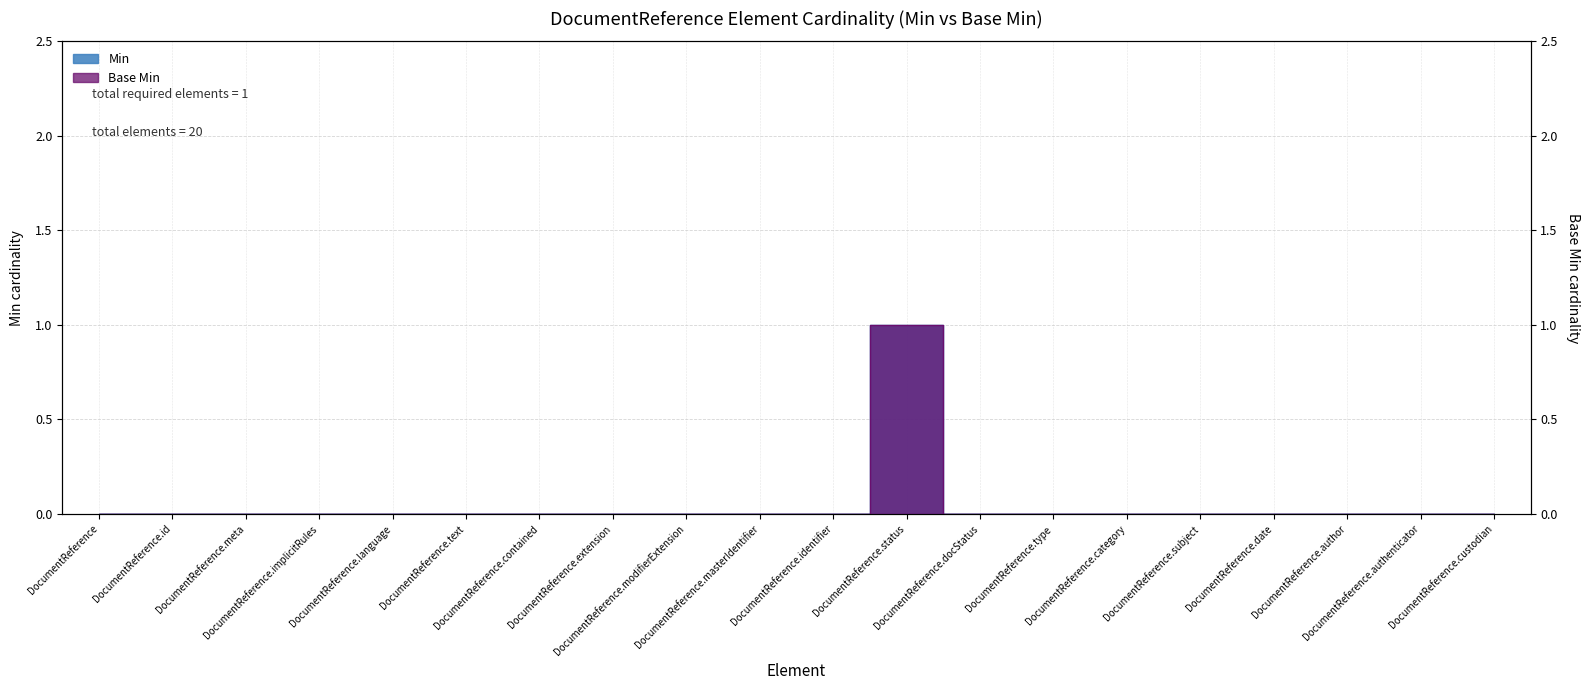

What is the greatest value displayed?

1